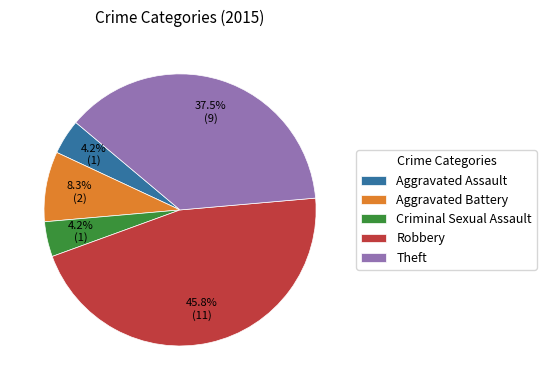

Which slice is the largest?

Robbery